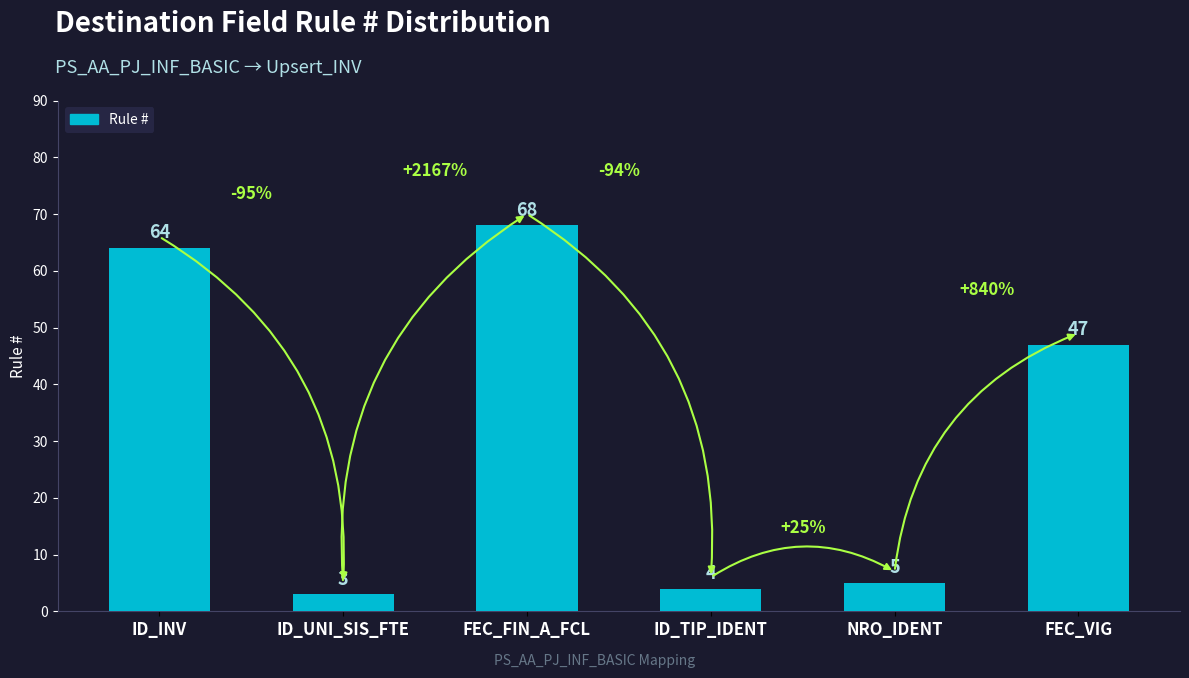

Which category has the lowest value across all series?

ID_UNI_SIS_FTE